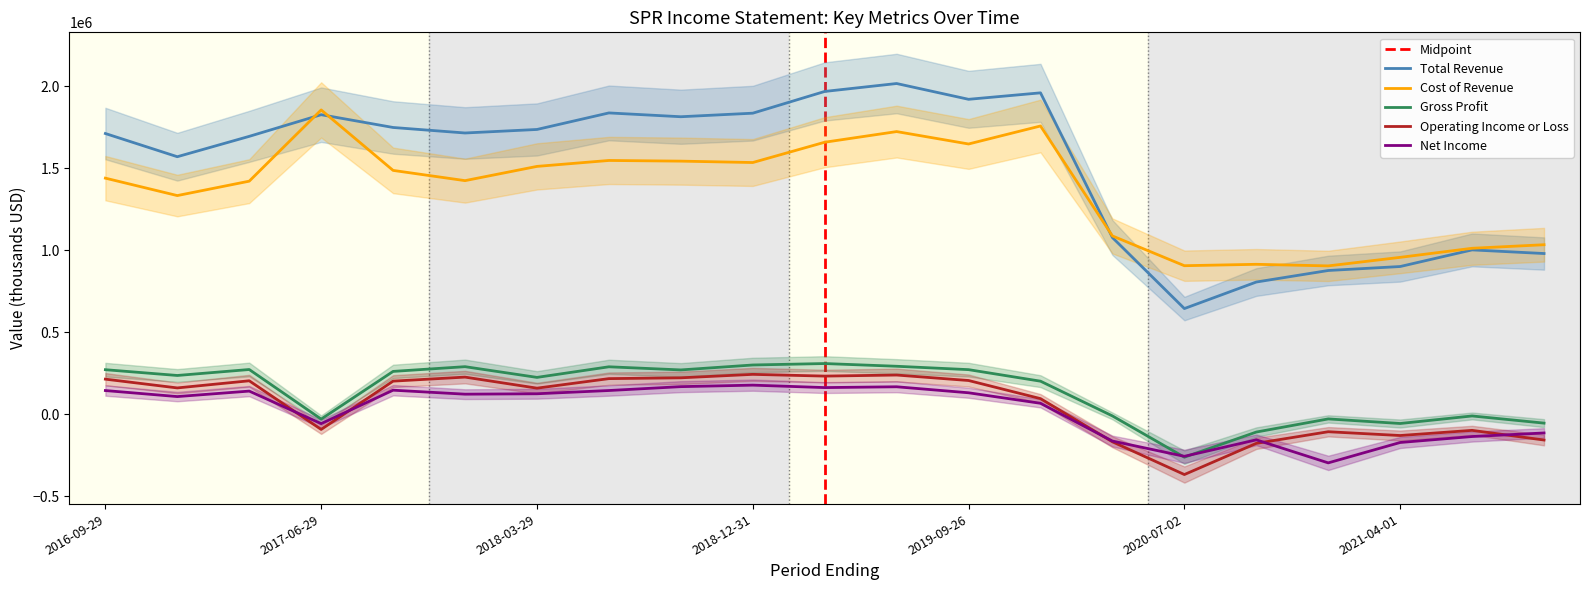

How many interior local valleys does the Gross Profit series have?

6